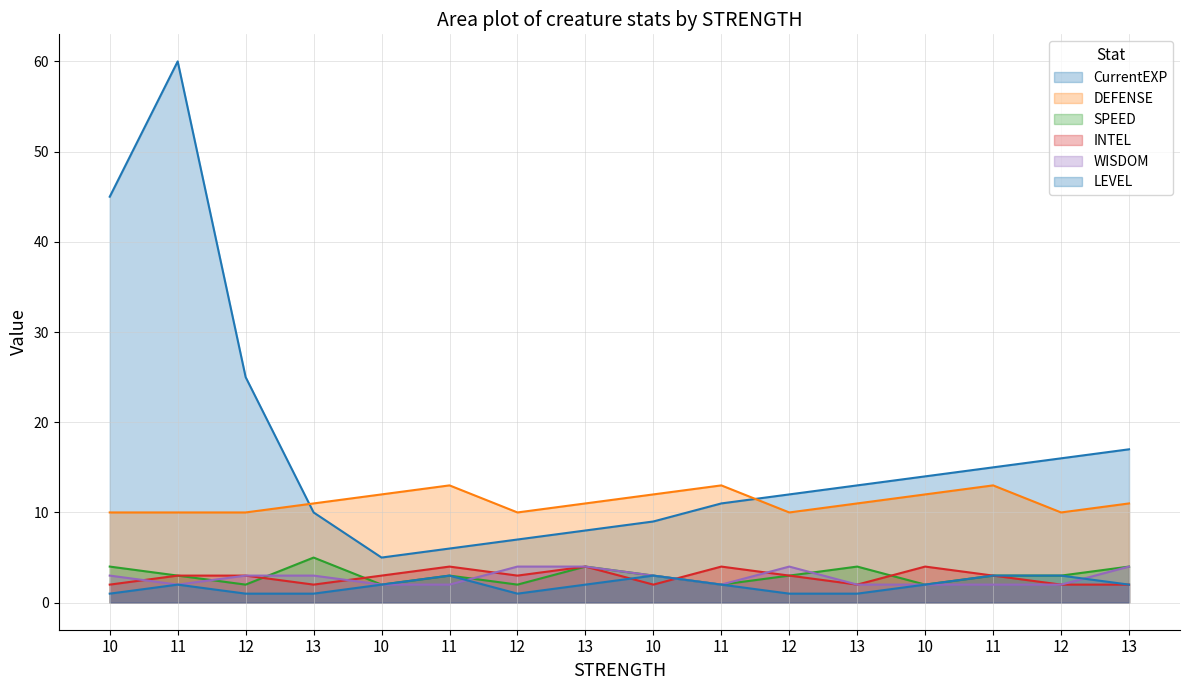

What are all the series names shown in the legend?

CurrentEXP, DEFENSE, SPEED, INTEL, WISDOM, LEVEL